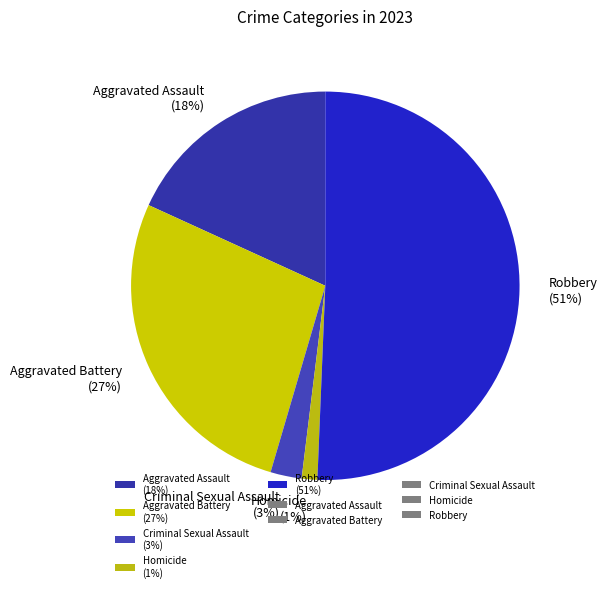

How many segments does this pie chart have?

5